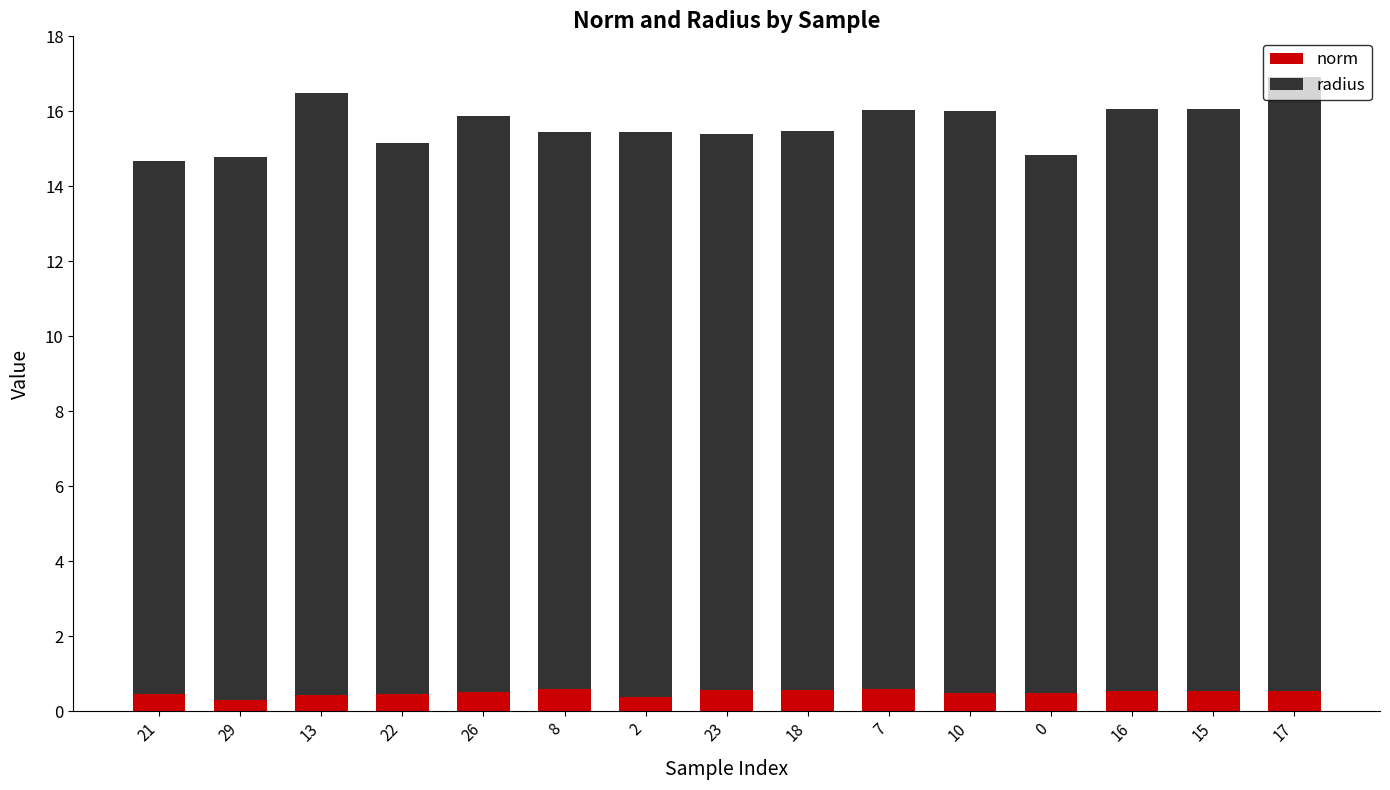

What is the sum of all norm values?

7.5